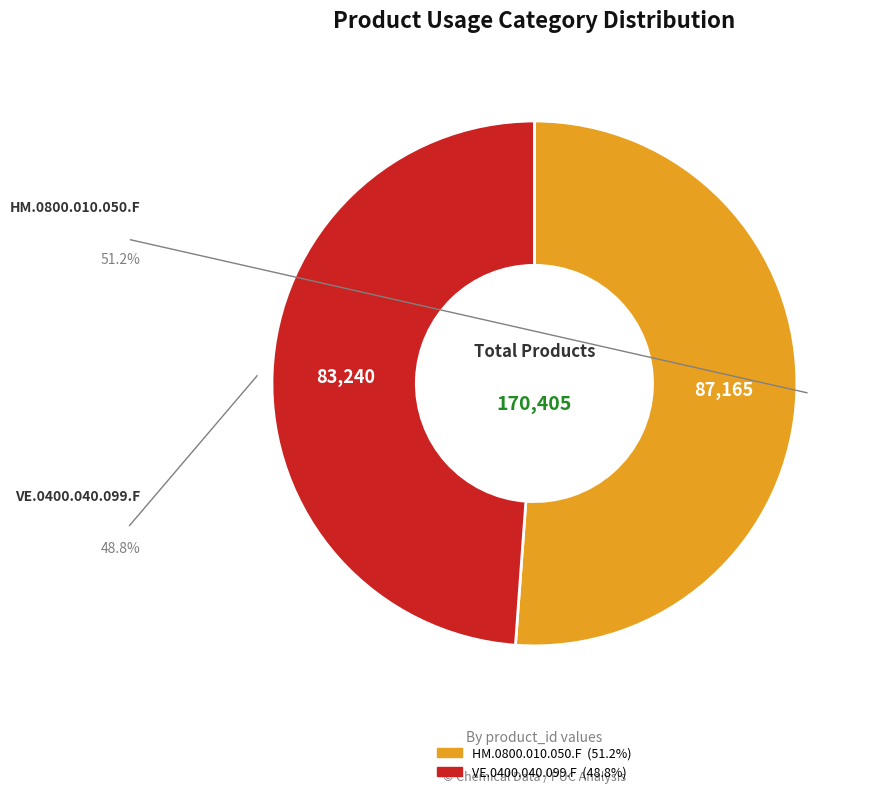

Is there any slice that represents more than half of the pie?

Yes